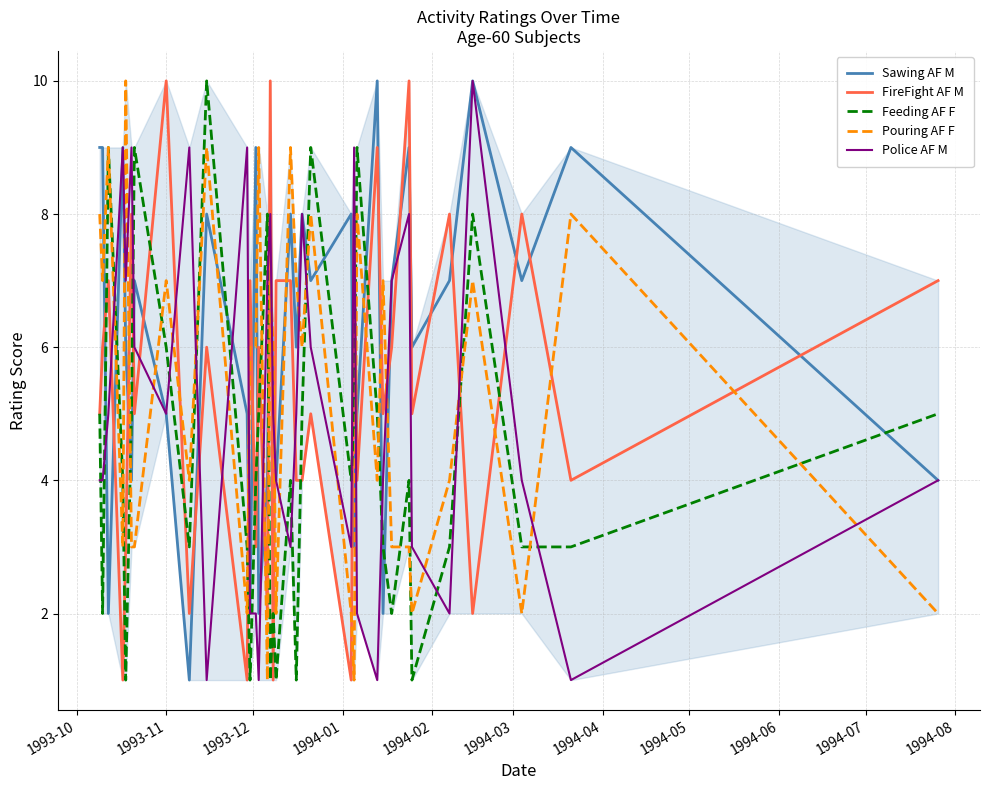

What is the sum of all Police AF M values?

177